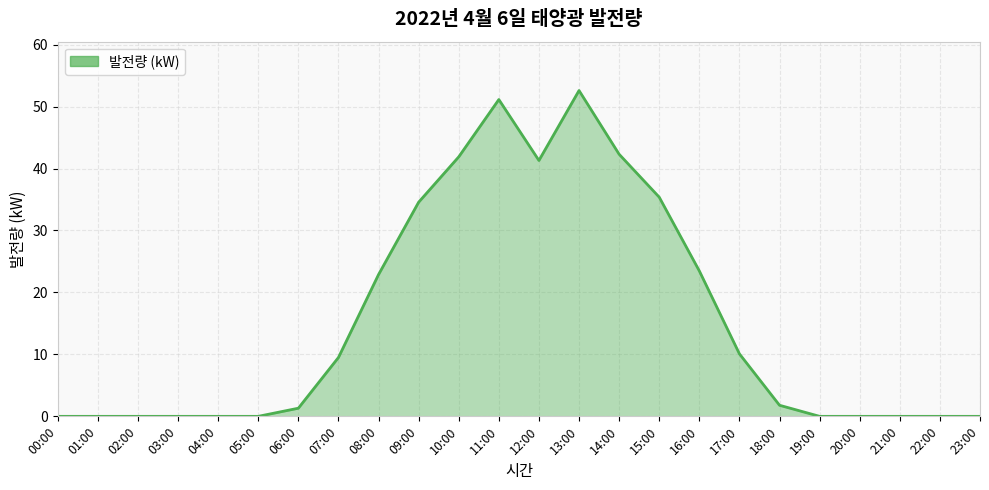

Between 09:00 and 10:00, which is larger?

10:00